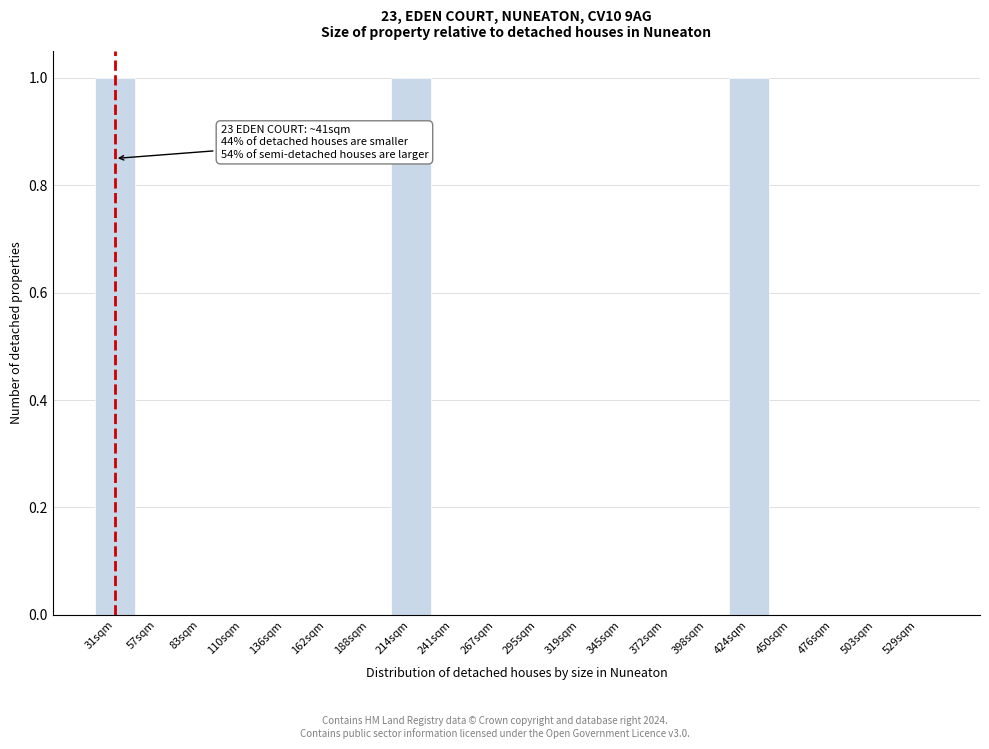

Reading left to right, list all the values displayed in this chart.

31sqm=1	57sqm=0	83sqm=0	110sqm=0	136sqm=0	162sqm=0	188sqm=0	214sqm=1	241sqm=0	267sqm=0	295sqm=0	319sqm=0	345sqm=0	372sqm=0	398sqm=0	424sqm=1	450sqm=0	476sqm=0	503sqm=0	529sqm=0